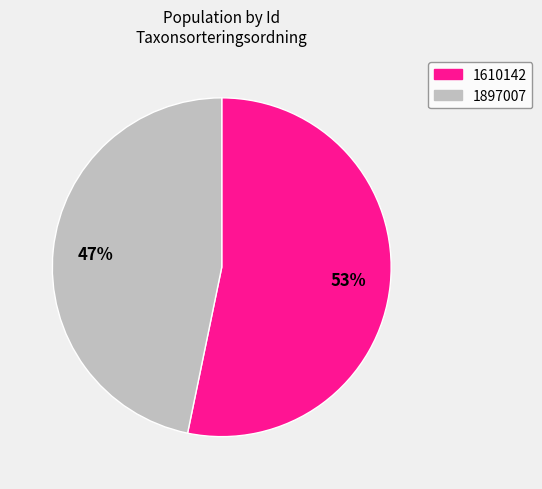

To the nearest percent, what percentage of the pie is 1610142?

53%